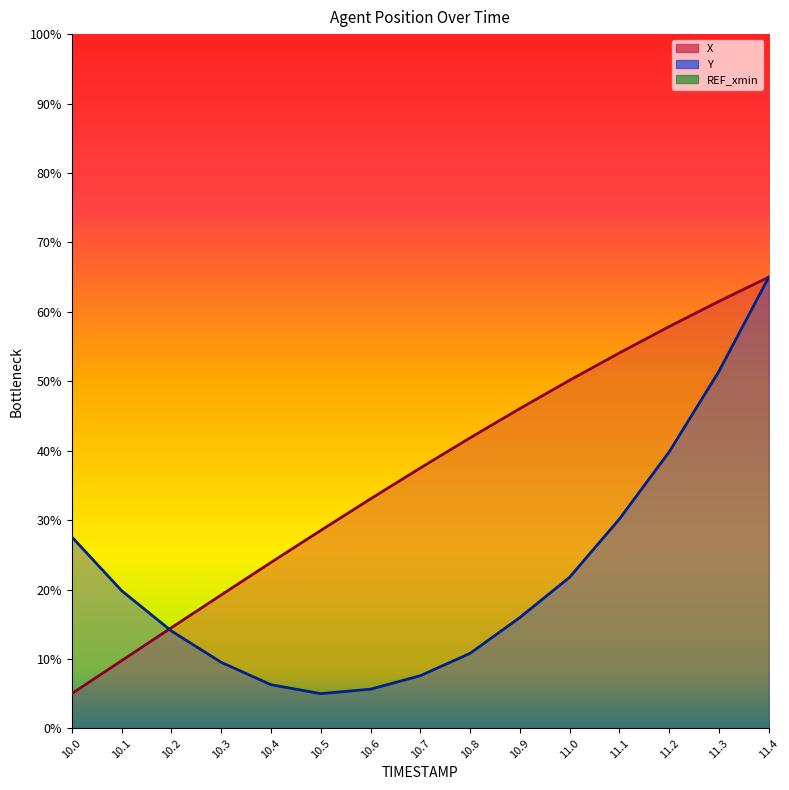

What is the sum of the X values at 11.0 and 10.0?

55.1